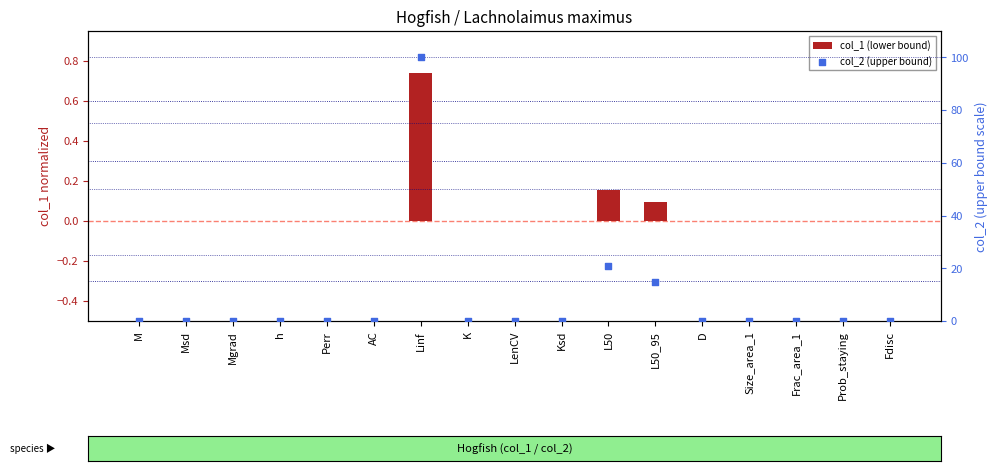

At how many categories does at least one series exceed 22?

1